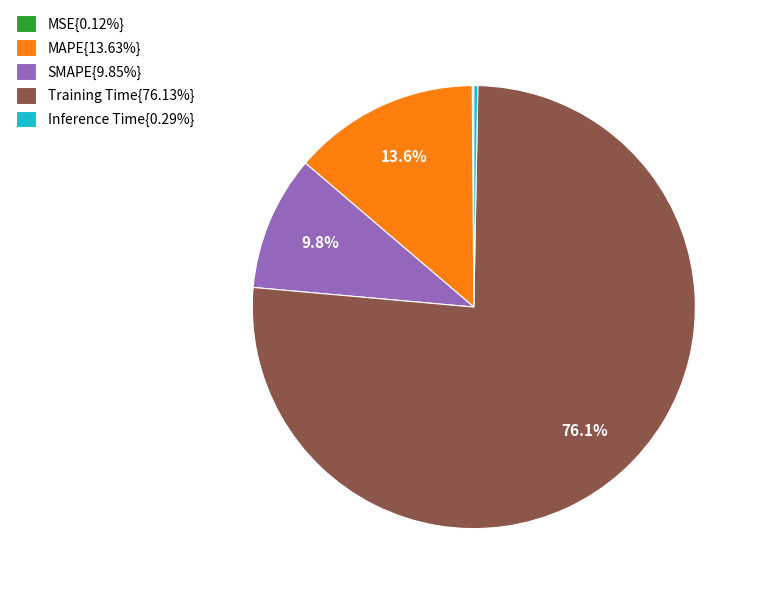

Is the sum of Inference Time{0.29%} and SMAPE{9.85%} greater than half?

No